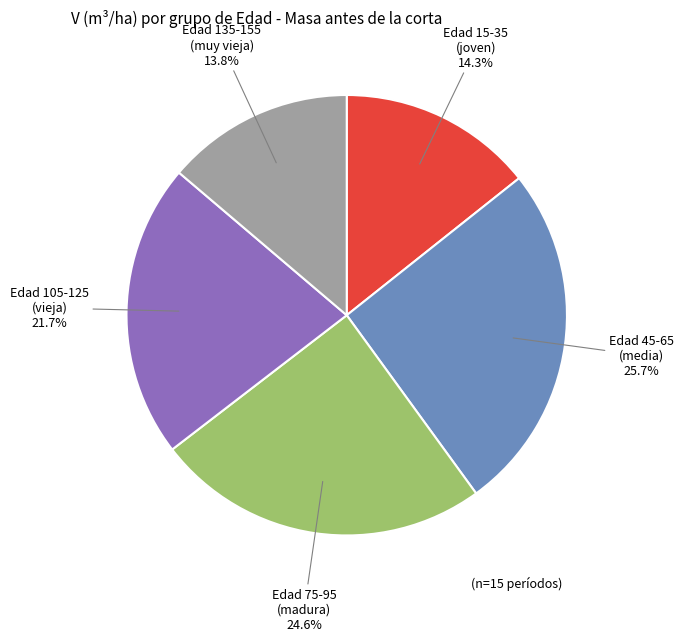

Is there a majority slice in this chart?

No